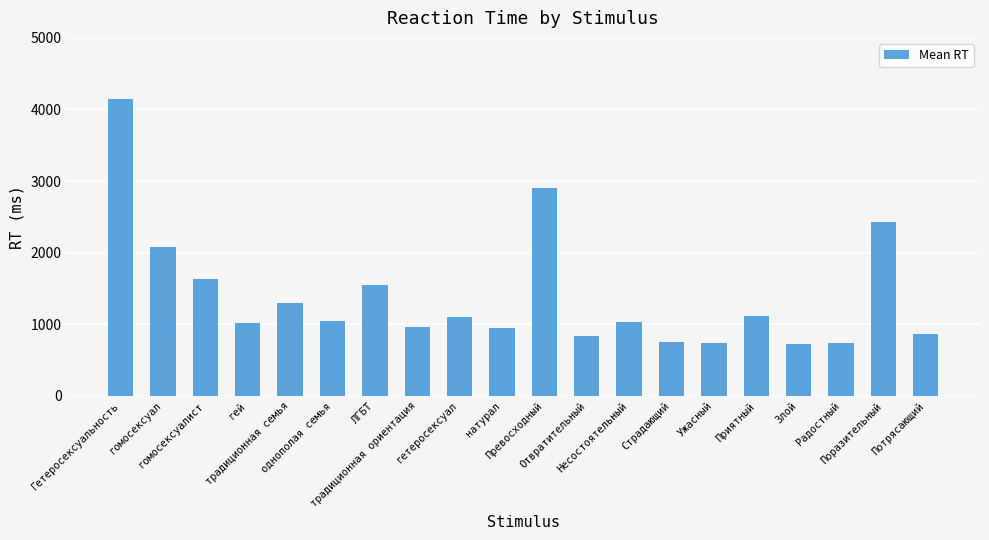

What is the difference between the second highest and second lowest values?

2167